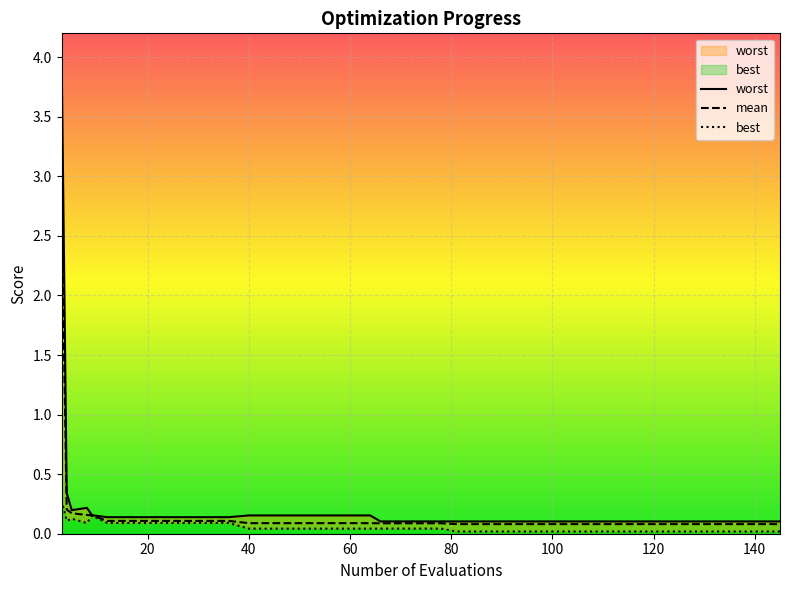

What is the difference between the second highest and minimum values in the mean series?

0.1